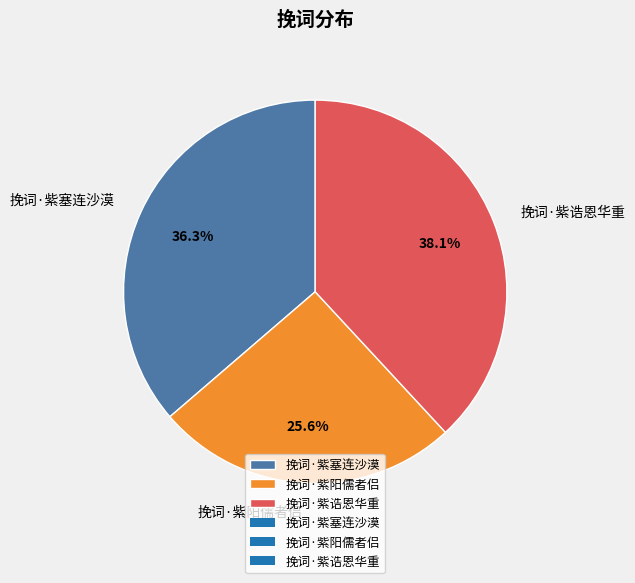

Which category has the smallest portion of the pie?

挽词·紫阳儒者侣